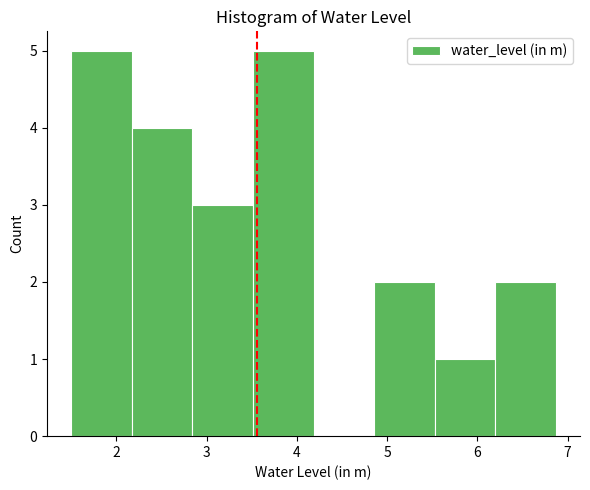

Reading left to right, list every bar in this chart as the range it spans on the x-axis followed by its height. Neither the bar edges nor the heights are printed on the chart, so give them approximately, as read against the axes.

1.5 to 2.2: 5
2.2 to 2.8: 4
2.8 to 3.5: 3
3.5 to 4.2: 5
4.2 to 4.9: 0
4.9 to 5.5: 2
5.5 to 6.2: 1
6.2 to 6.9: 2